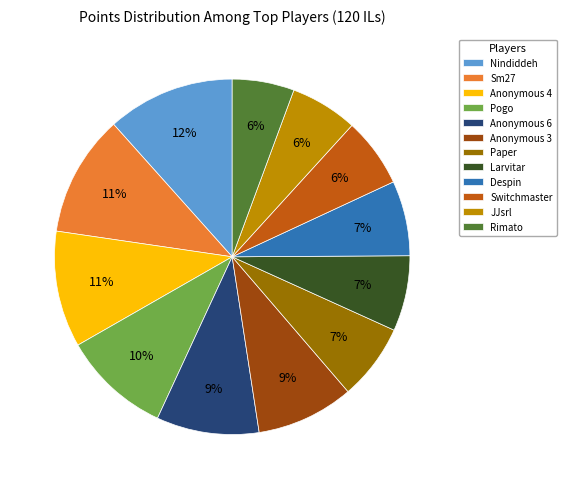

Which category has the biggest portion of the pie?

Nindiddeh